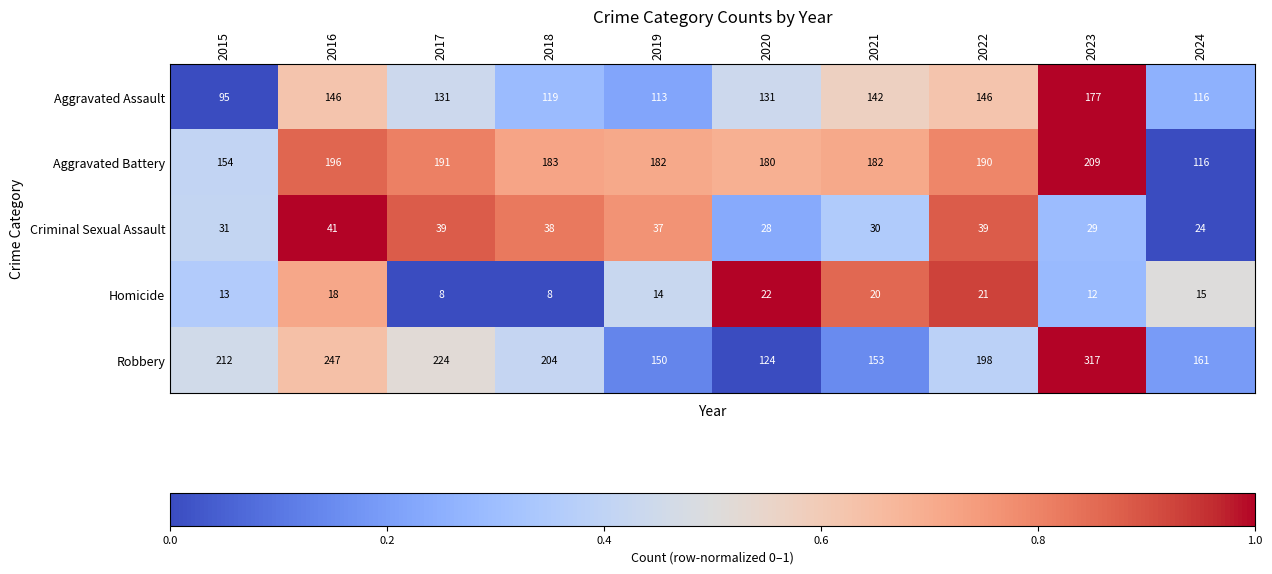

What is the greatest value displayed?

317